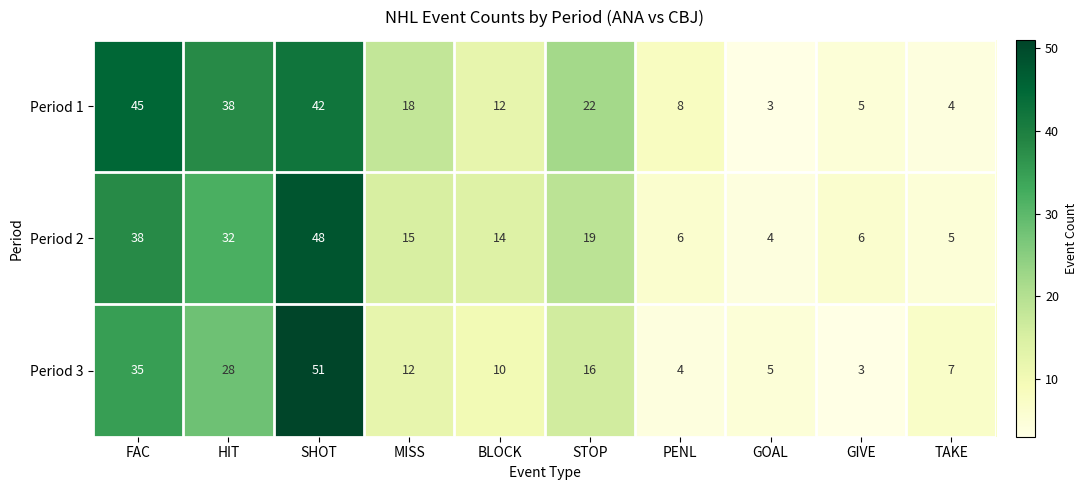

Which label corresponds to the largest value in the chart?

SHOT